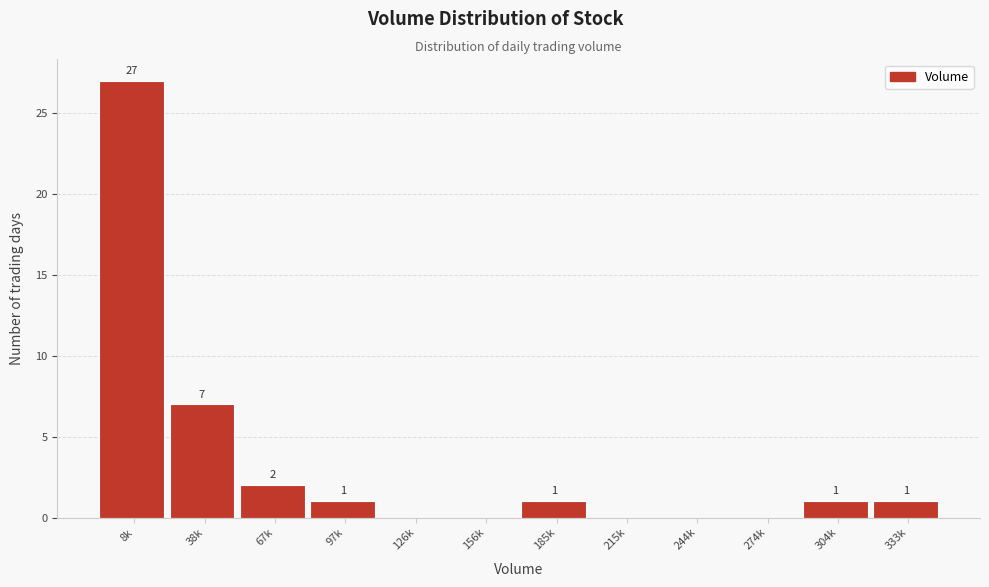

Reading left to right, list all the values displayed in this chart.

8k=27	38k=7	67k=2	97k=1	126k=0	156k=0	185k=1	215k=0	244k=0	274k=0	304k=1	333k=1